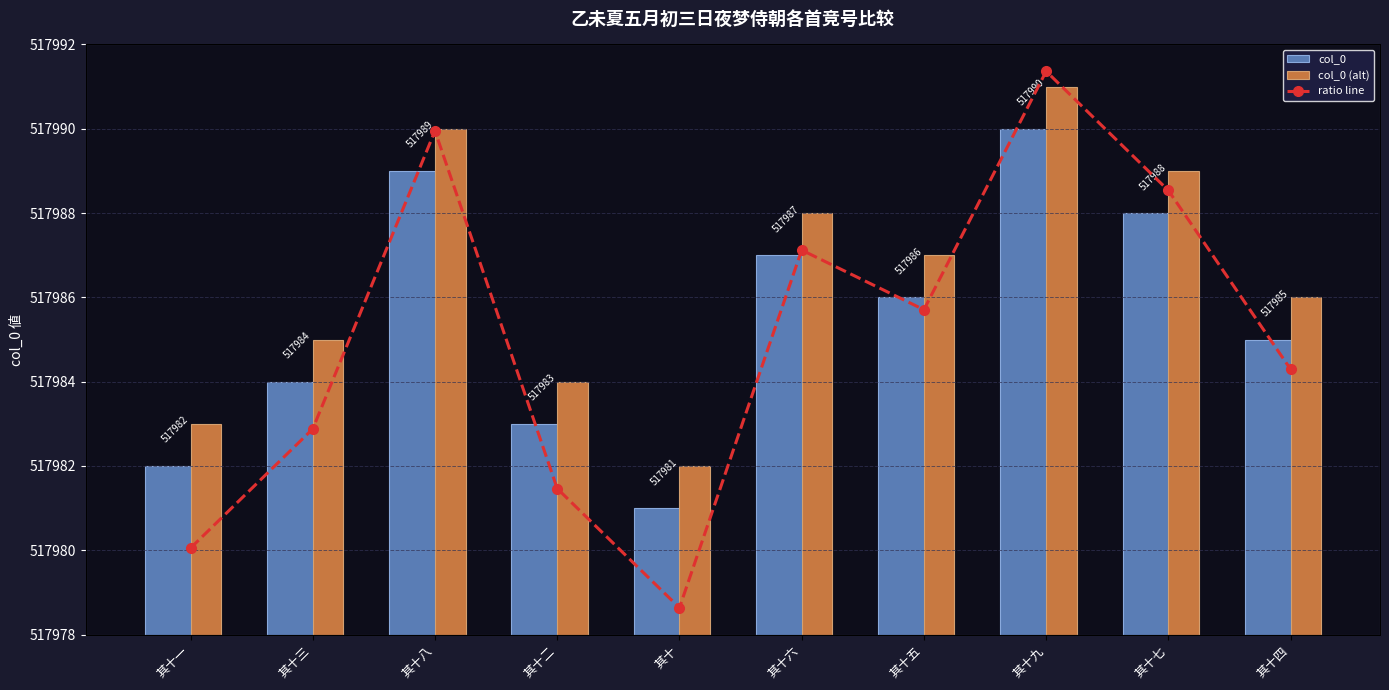

Is it true that col_0 (alt) equals 681471.3 at 其十二?

False